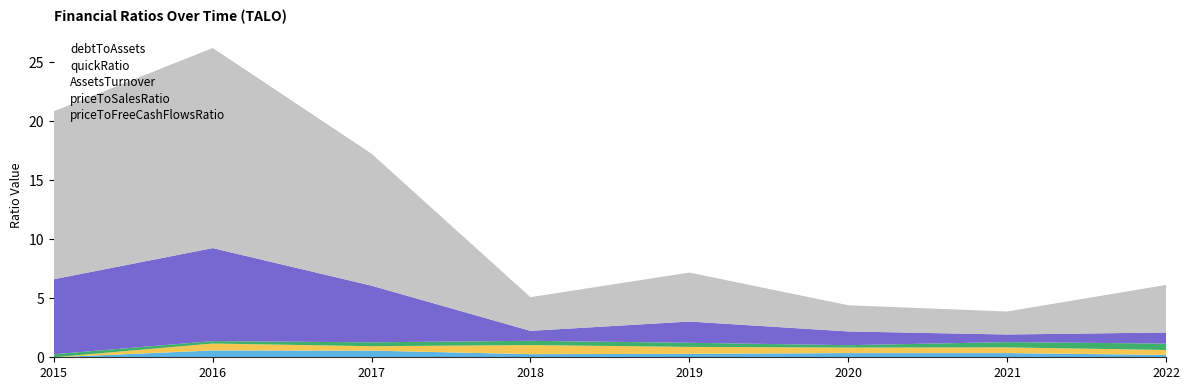

Reading left to right, list all the values displayed in this chart.

debtToAssets: 2015=0.0	2016=0.6	2017=0.6	2018=0.3	2019=0.3	2020=0.4	2021=0.4	2022=0.2
quickRatio: 2015=0.0	2016=0.6	2017=0.4	2018=0.8	2019=0.6	2020=0.5	2021=0.5	2022=0.4
AssetsTurnover: 2015=0.3	2016=0.2	2017=0.3	2018=0.4	2019=0.4	2020=0.2	2021=0.4	2022=0.5
priceToSalesRatio: 2015=6.4	2016=7.9	2017=4.8	2018=0.8	2019=1.8	2020=1.2	2021=0.6	2022=0.9
priceToFreeCashFlowsRatio: 2015=14.2	2016=17.0	2017=11.2	2018=2.9	2019=4.2	2020=2.2	2021=1.9	2022=4.0